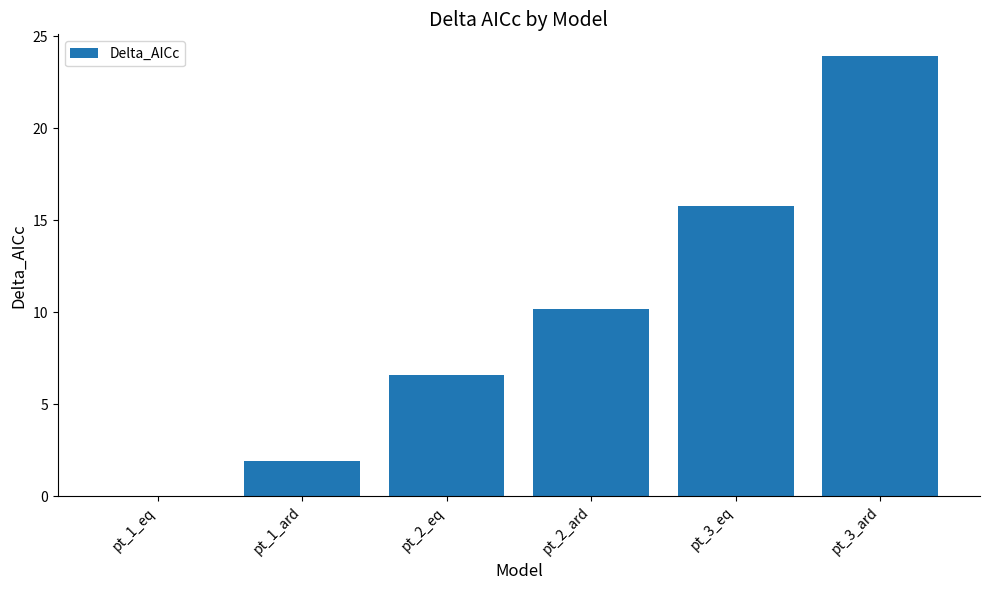

True or false: the data shows 3.7 at pt_2_eq.

False